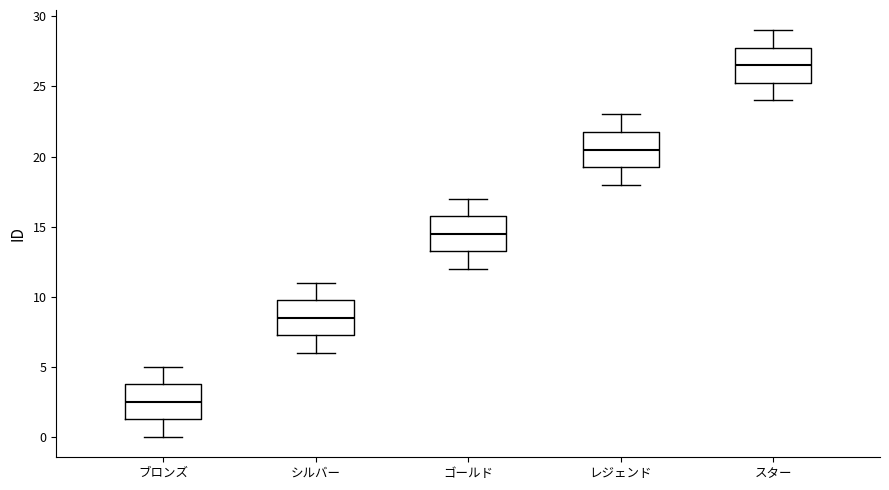

Reading left to right, read every box against the y-axis: the position of its median line, the range the box covers, and the ends of its whiskers. The values are not printed on the chart, so give them approximately, as read against the axis.

ブロンズ: median 2.5, box 1.5 to 4.0, whiskers 0.0 to 5.0
シルバー: median 8.5, box 7.5 to 10.0, whiskers 6.0 to 11.0
ゴールド: median 14.5, box 13.5 to 16.0, whiskers 12.0 to 17.0
レジェンド: median 20.5, box 19.5 to 22.0, whiskers 18.0 to 23.0
スター: median 26.5, box 25.5 to 28.0, whiskers 24.0 to 29.0